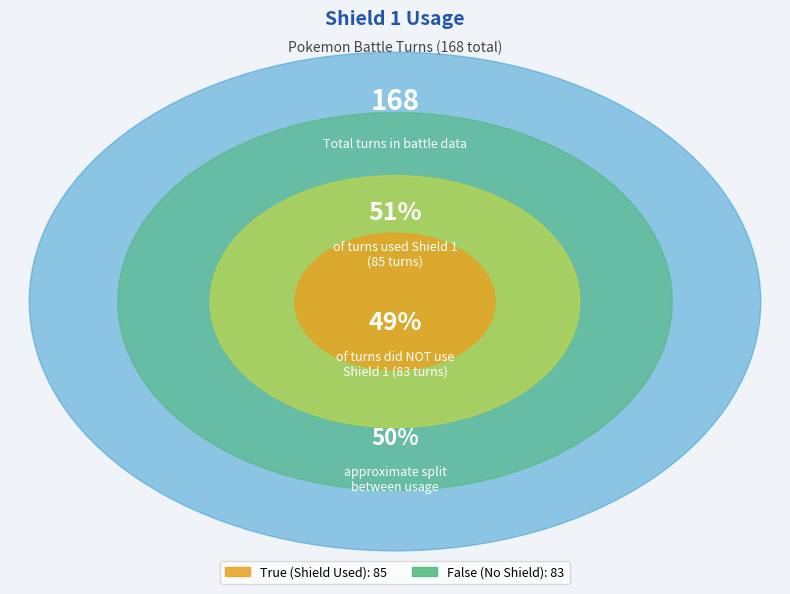

To the nearest percent, what is the combined percentage of False and True?

100%